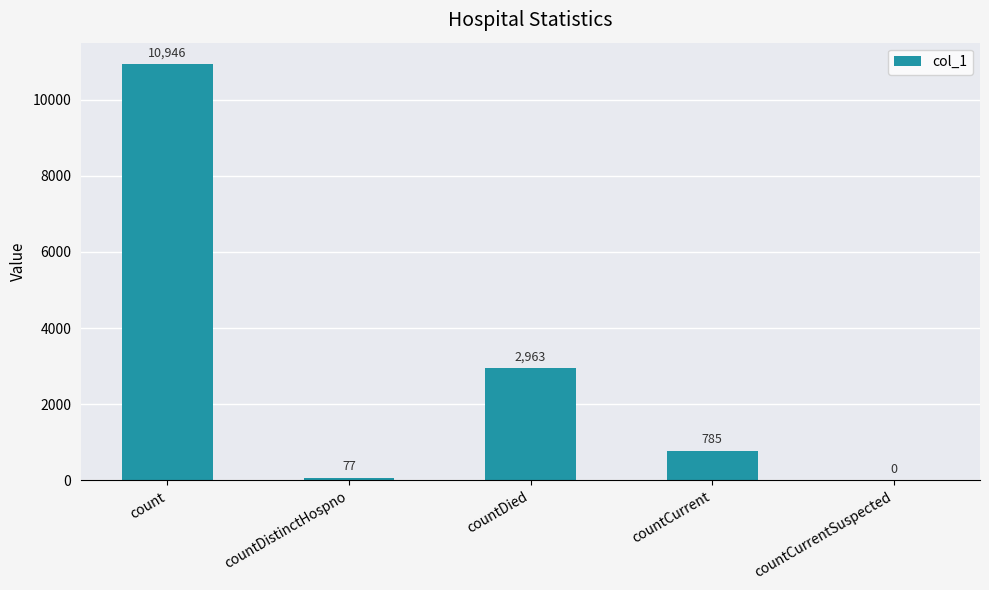

Approximately how many times larger is the value at countDied compared to countDistinctHospno?

38.5